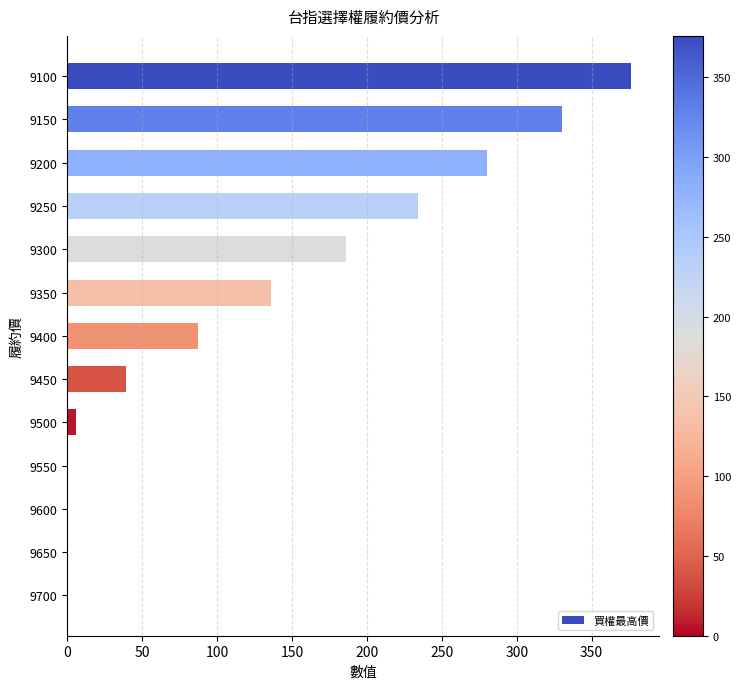

What is the change in value from 9100 to 9450?

-337.0